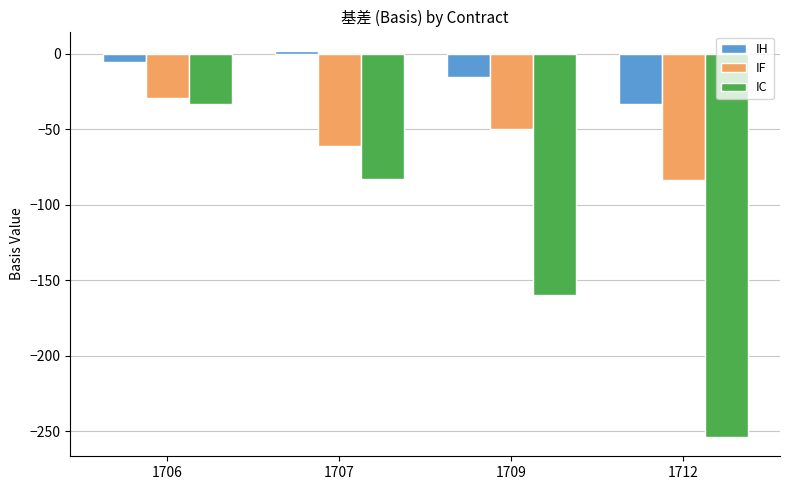

What is the sum of the IF values at 1709 and 1707?

-111.2